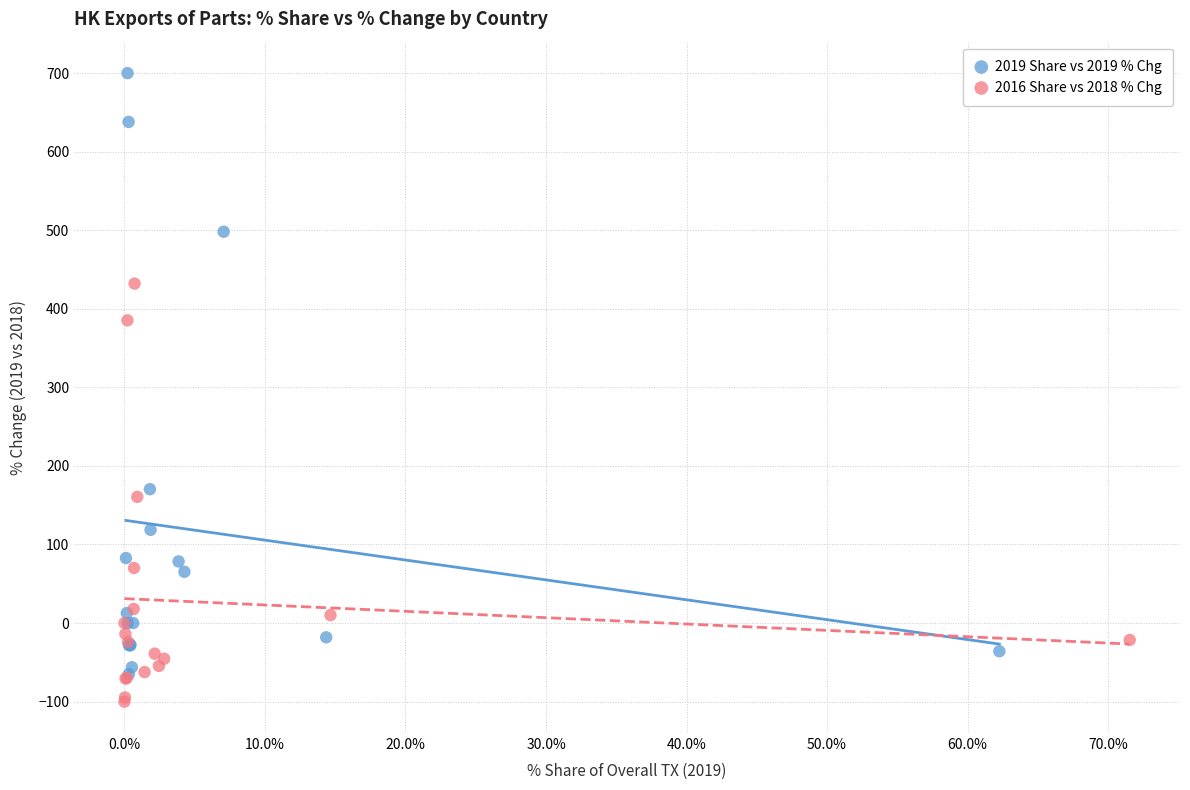

What are all the series names shown in the legend?

2019 Share vs 2019 % Chg, 2016 Share vs 2018 % Chg